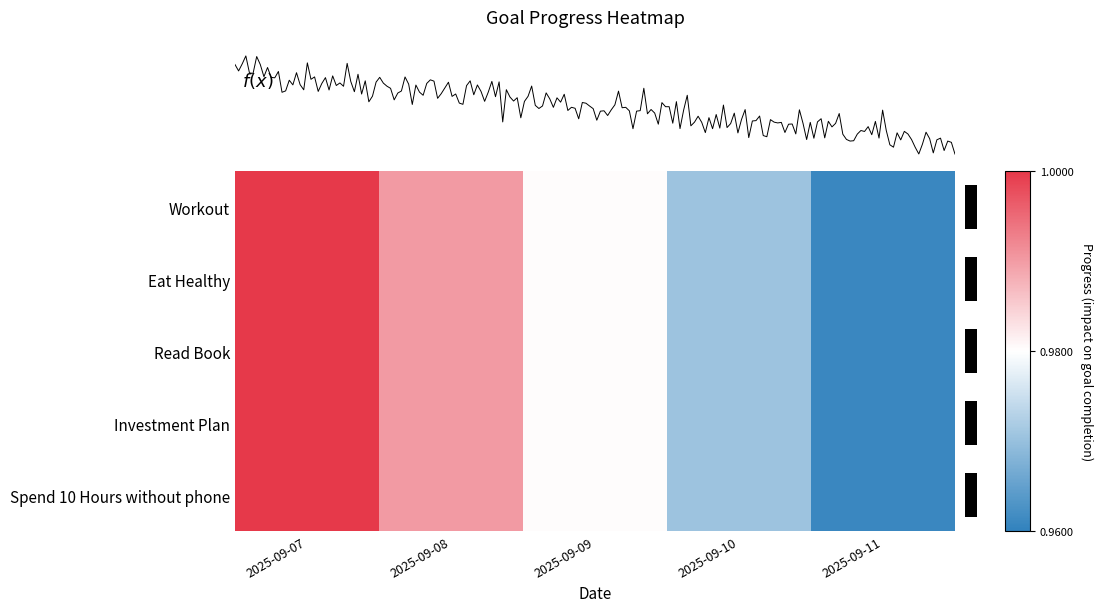

At how many categories does at least one series exceed 0?

5